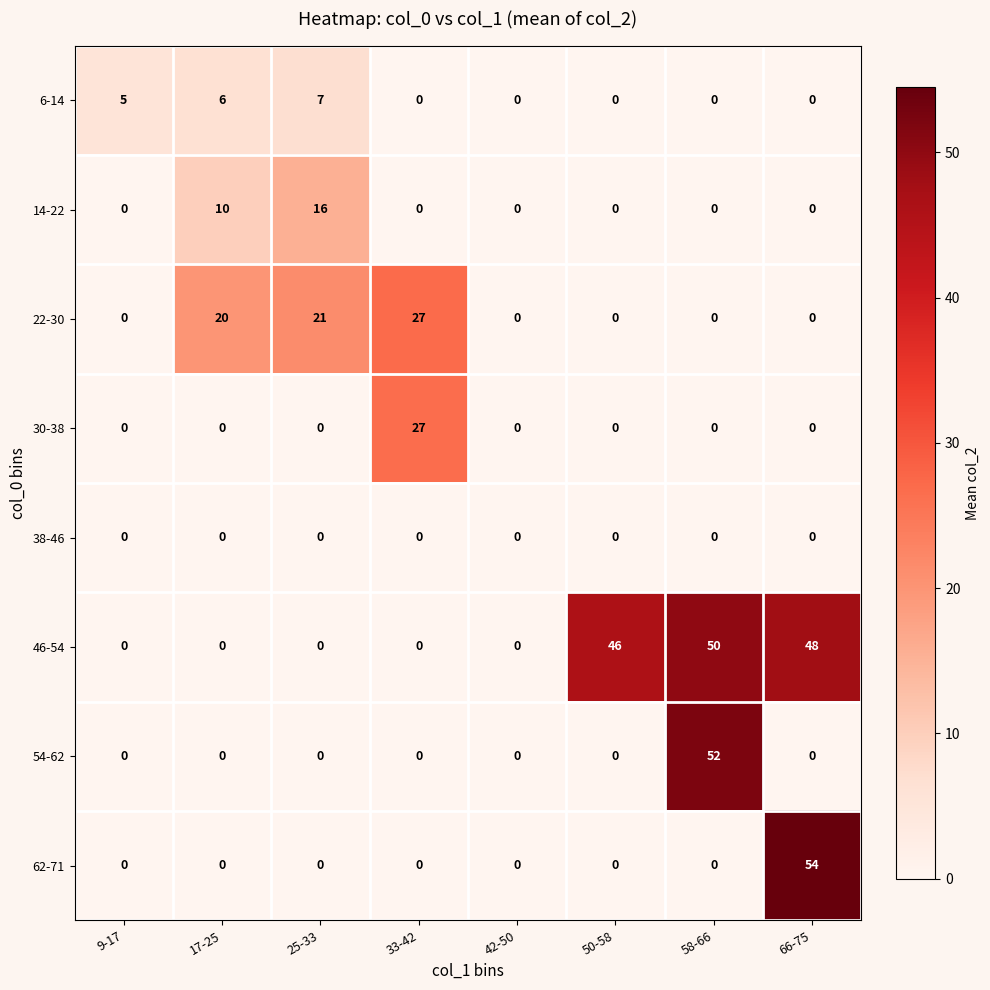

Which series has the largest range (max minus min)?

62-71